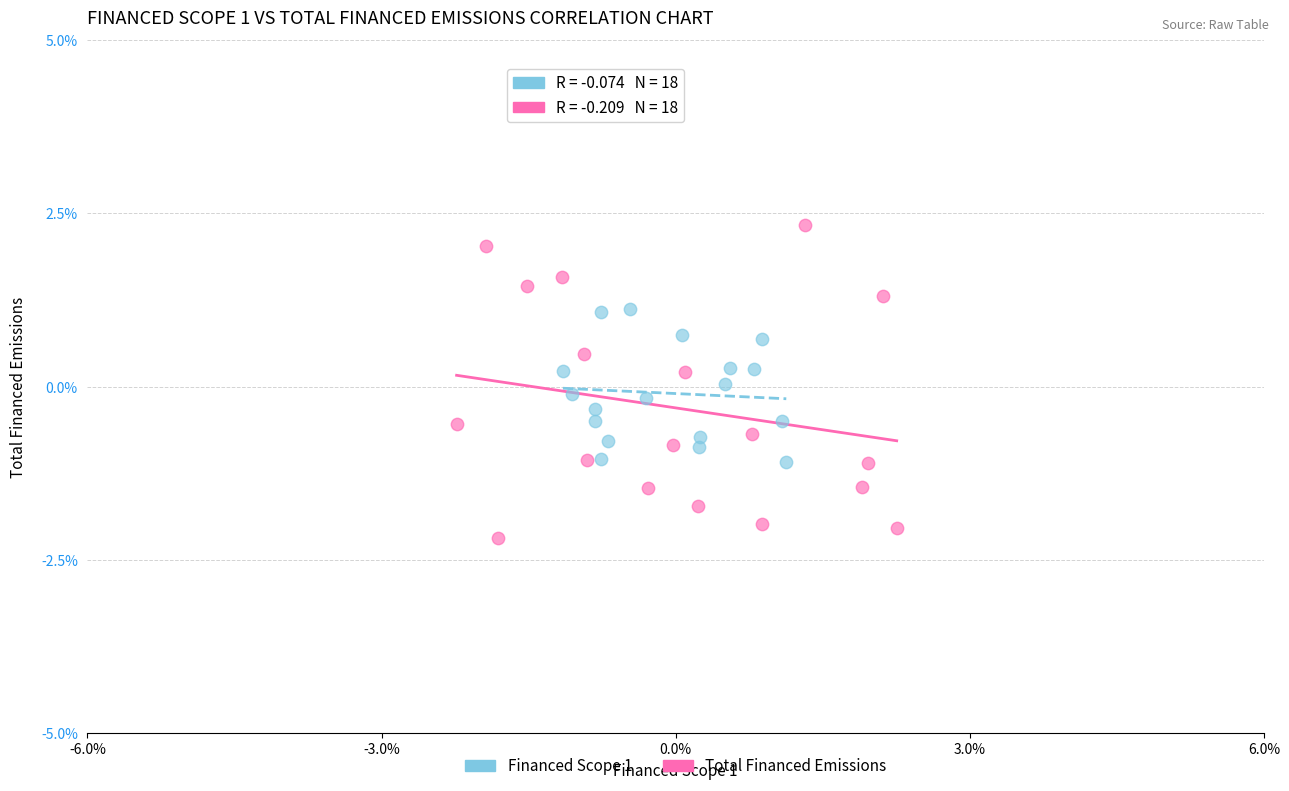

Which series has the widest spread of Y values?

Total Financed Emissions